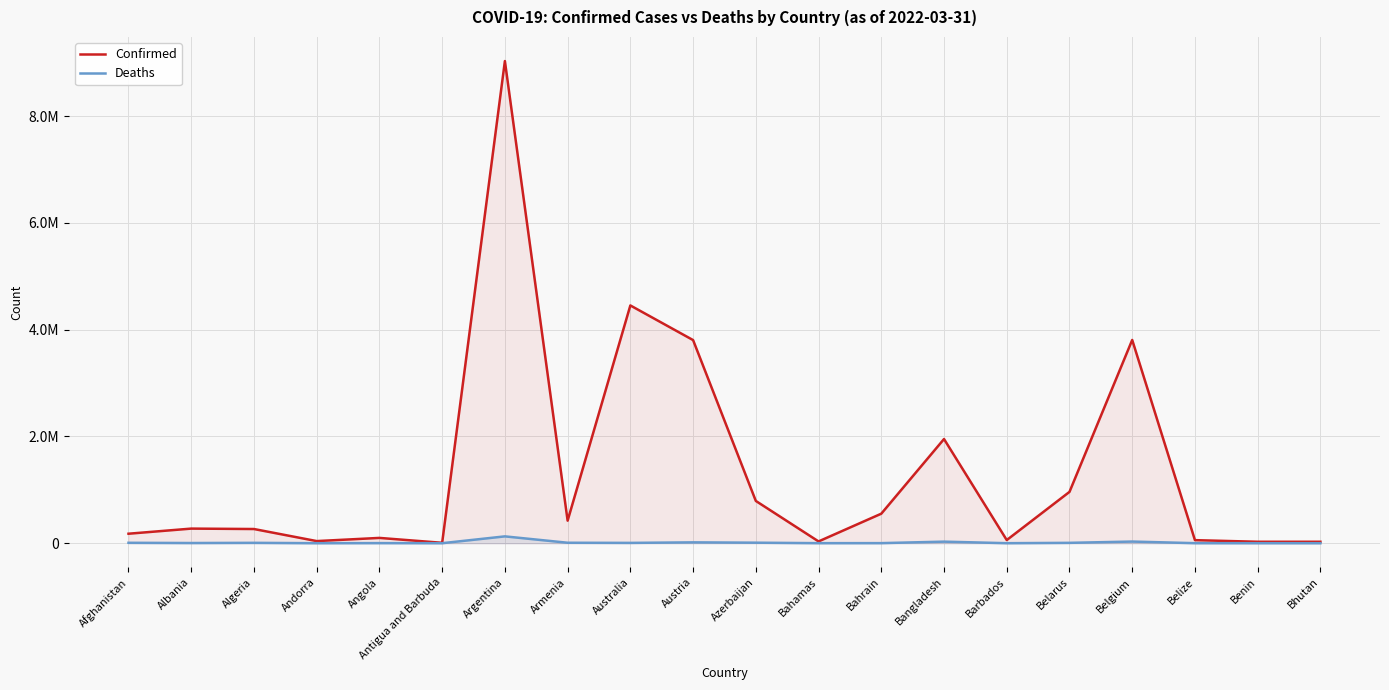

What is the value of the Confirmed point at the 18th from the left?

57253